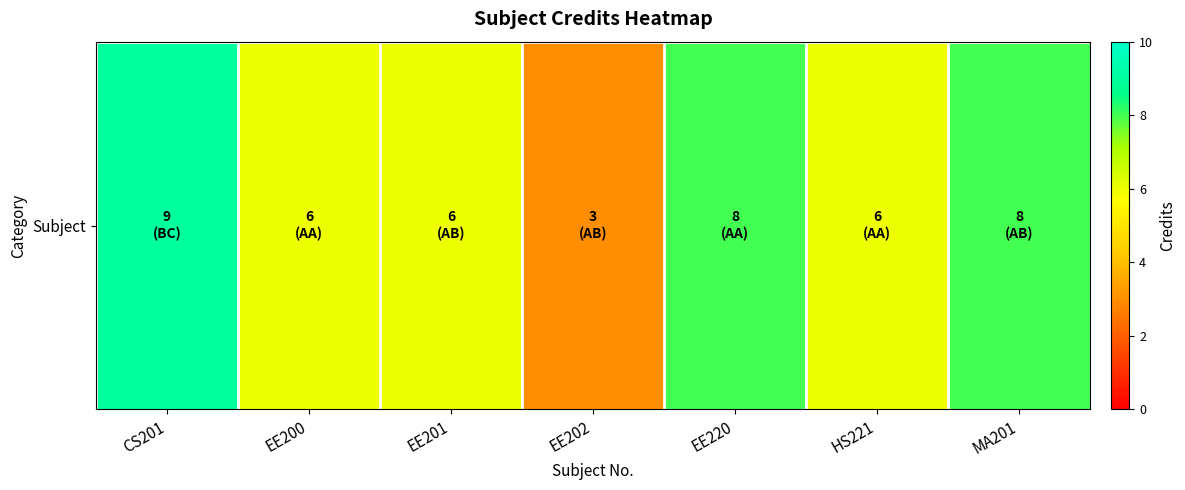

What is the ratio of the value at EE202 to the value at EE220?

0.4